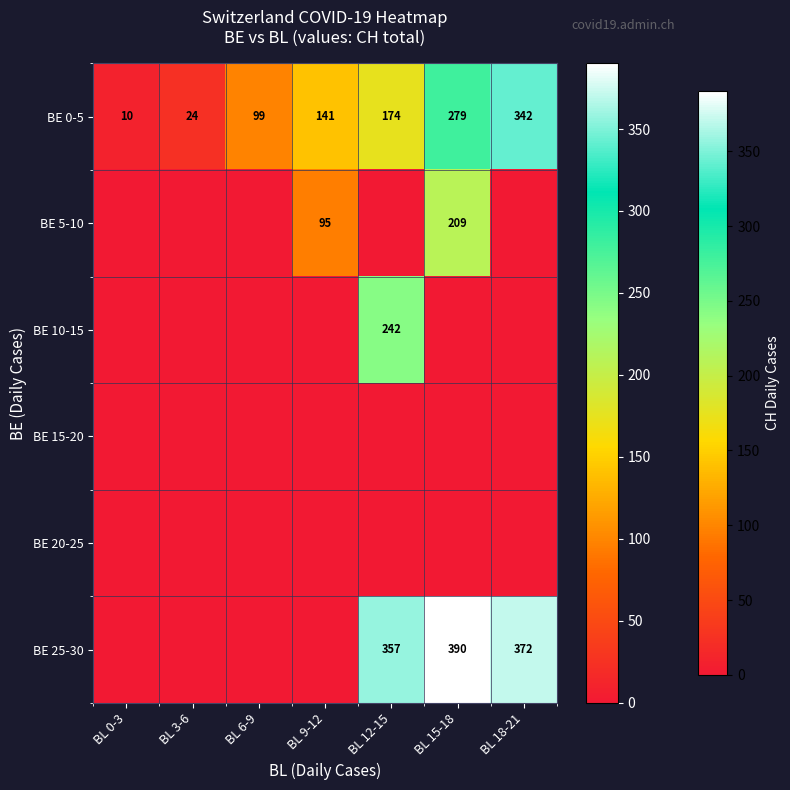

Which category has the highest value in the BE 0-5 series?

BL 18-21